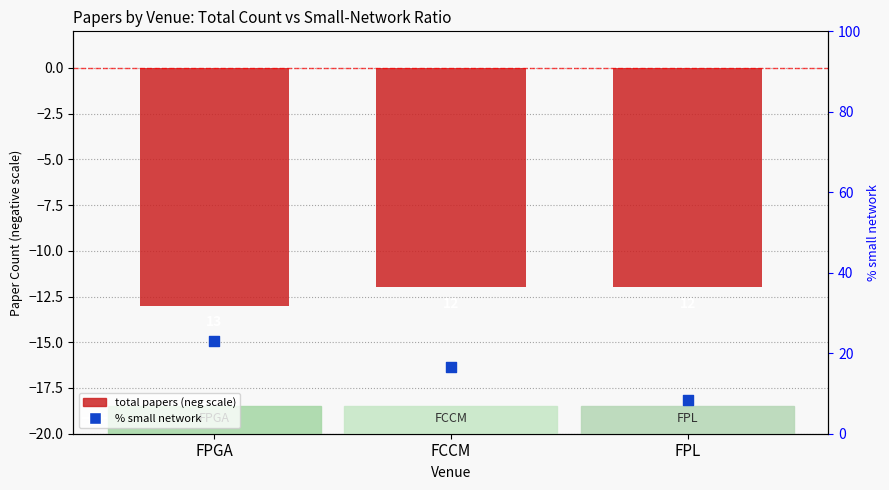

Which series has the largest total across all categories?

% small network